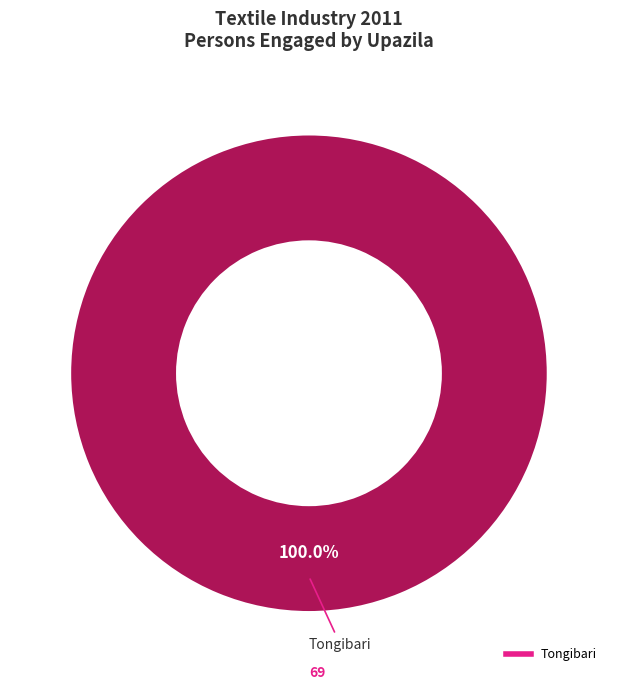

How many segments does this pie chart have?

1